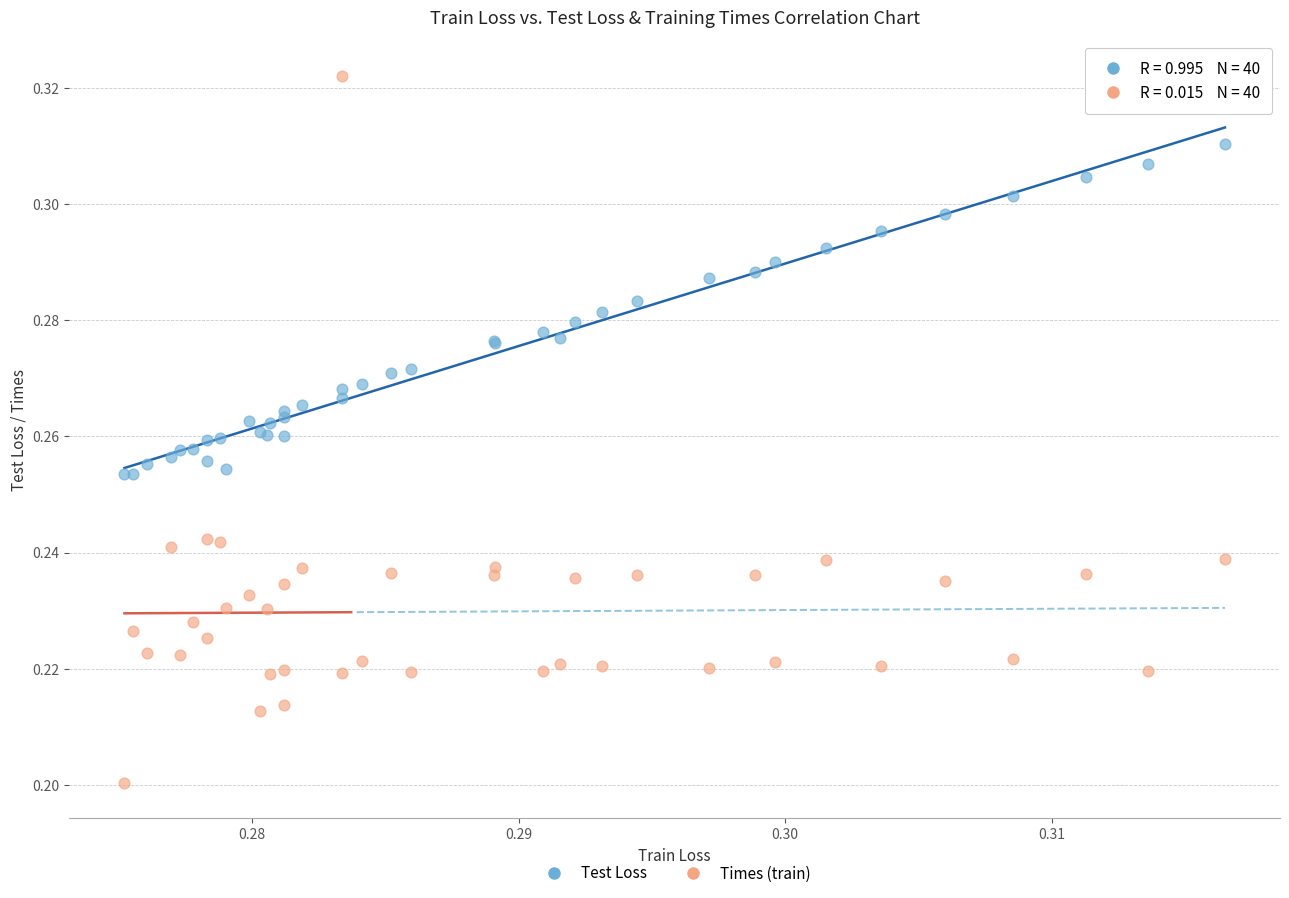

Which series reaches the minimum Y coordinate?

Times (train)